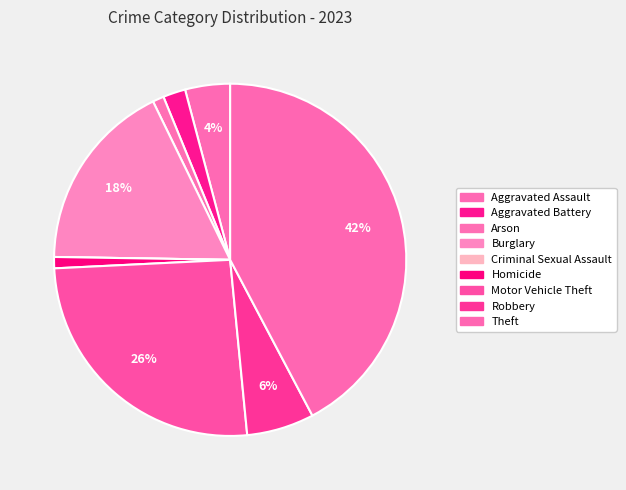

To the nearest percent, what is the average slice percentage?

11%